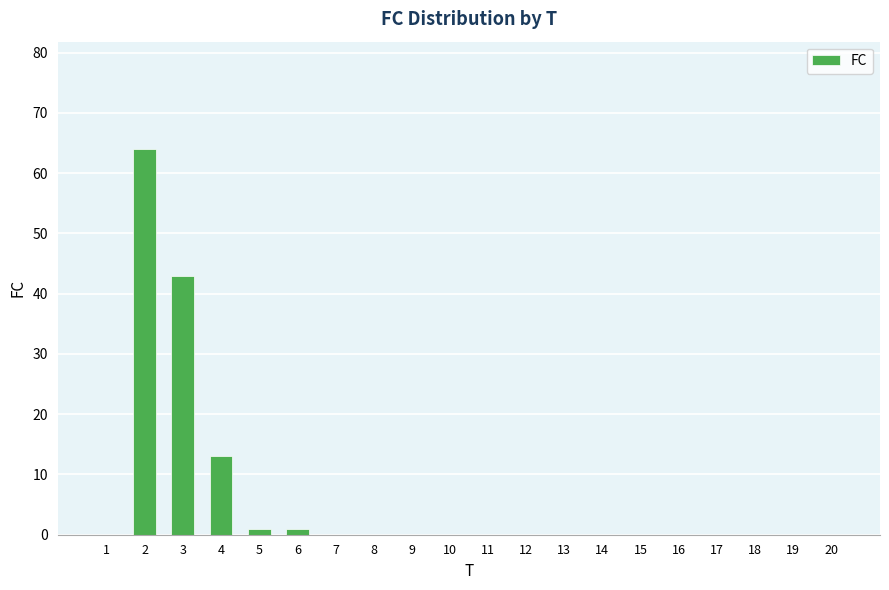

What is the sum of all values?

122